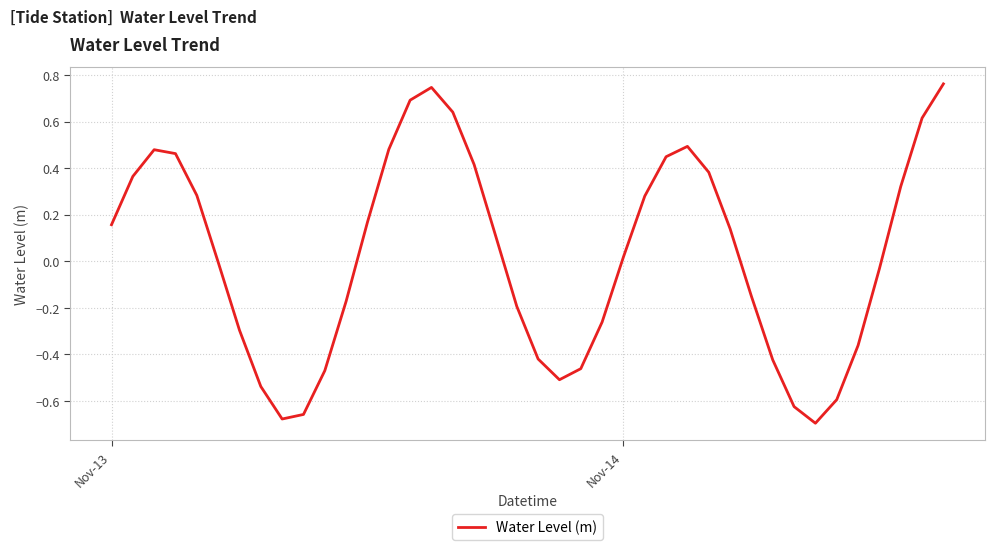

What is the difference between the maximum and minimum values?

1.5